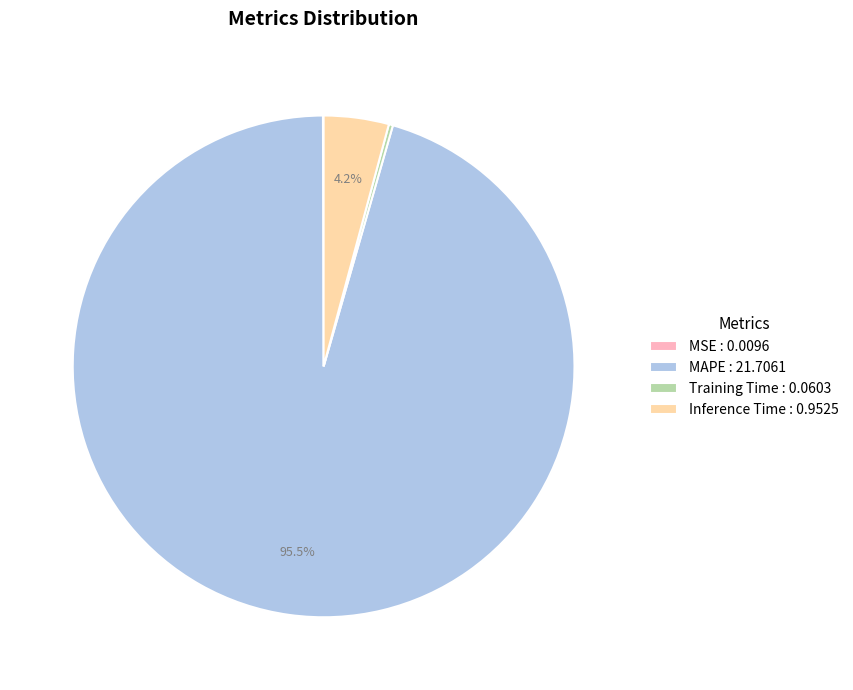

Is there a majority slice in this chart?

Yes